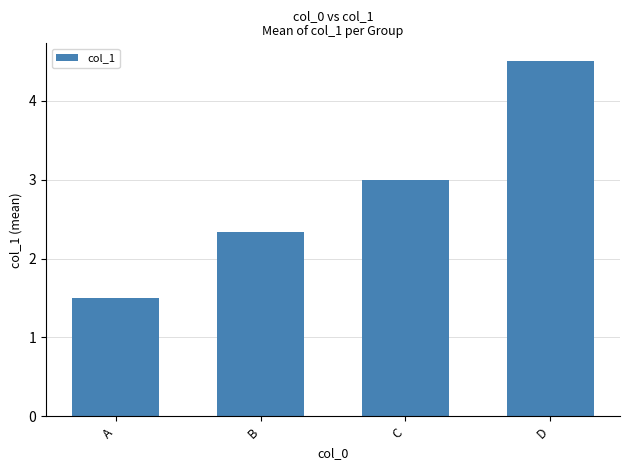

Where is the data nearest to the value 3?

C